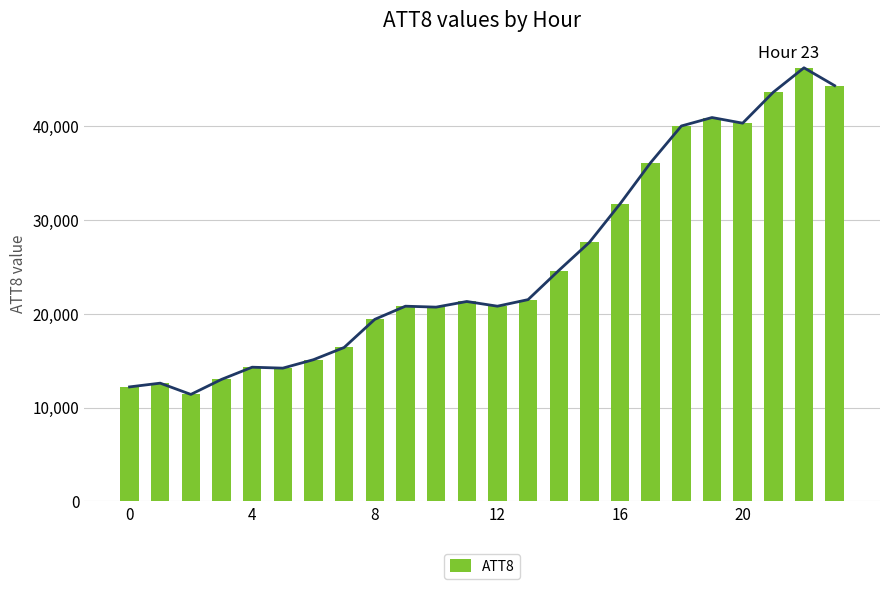

Are the bars horizontal?

No